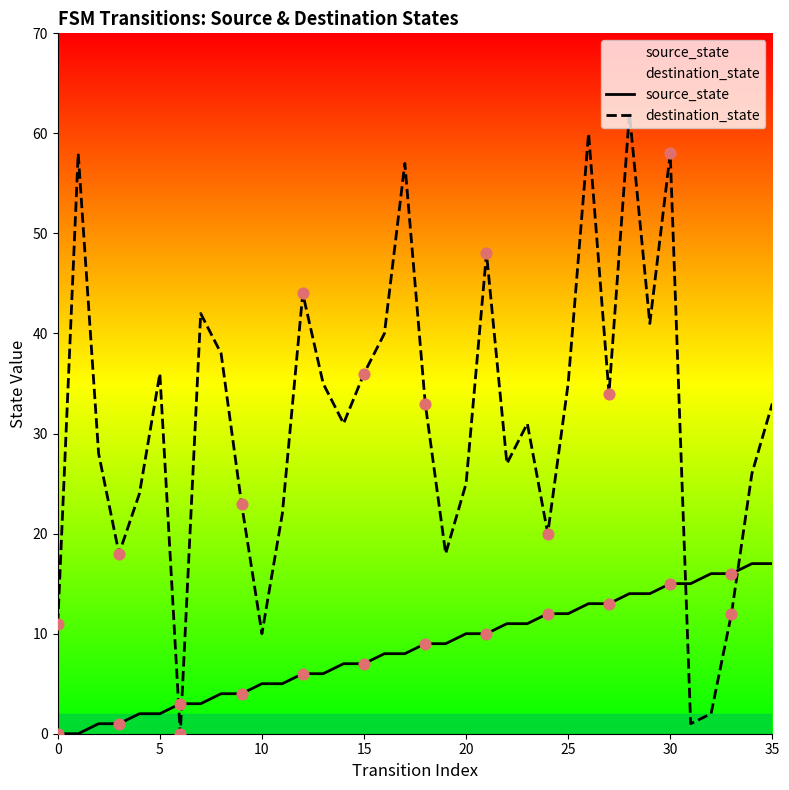

Which series has the largest total across all categories?

destination_state